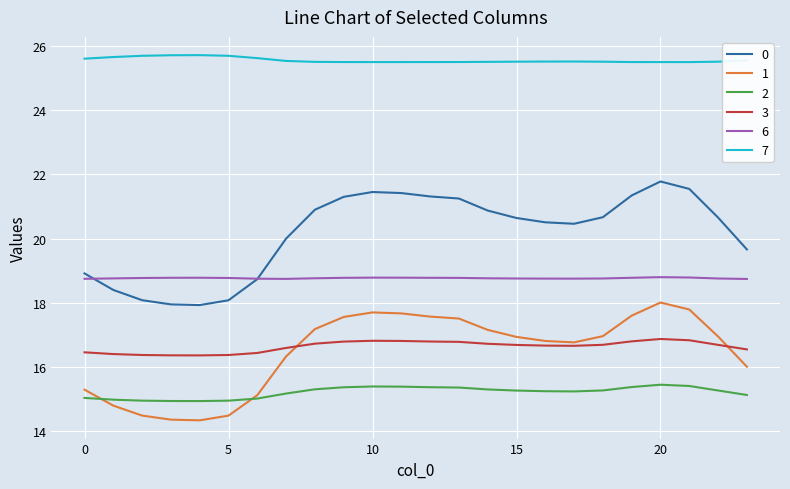

How many distinct data groups are displayed?

6